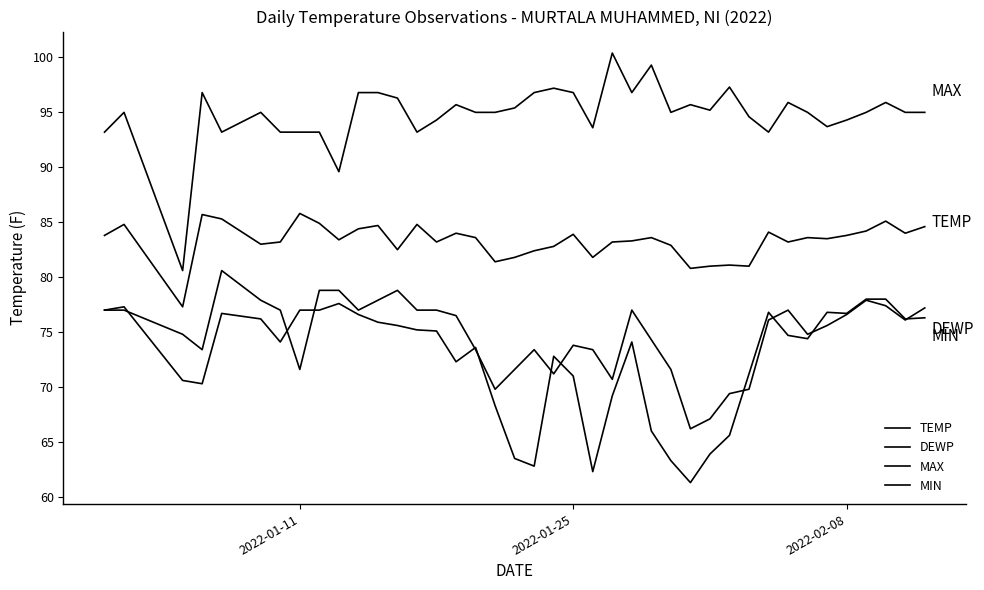

At how many categories does at least one series exceed 95?

17